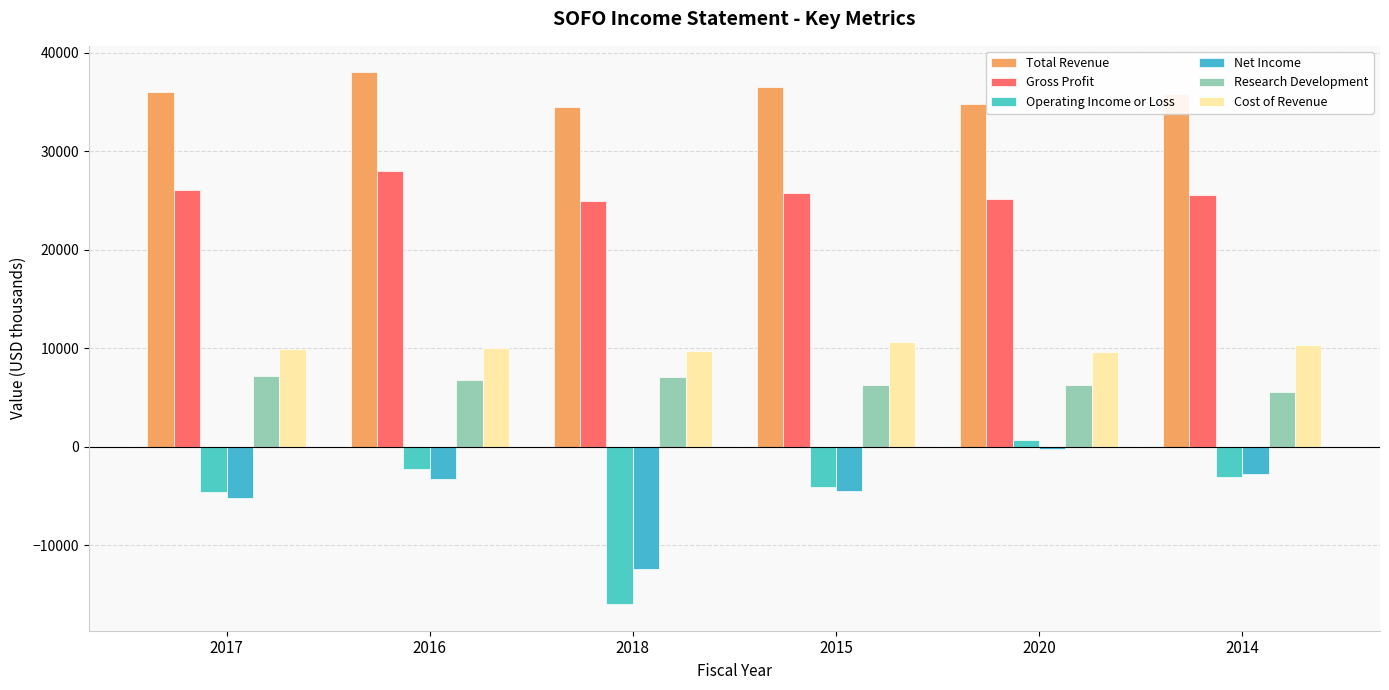

The Cost of Revenue series shows 15007 at 2014. True or false?

False